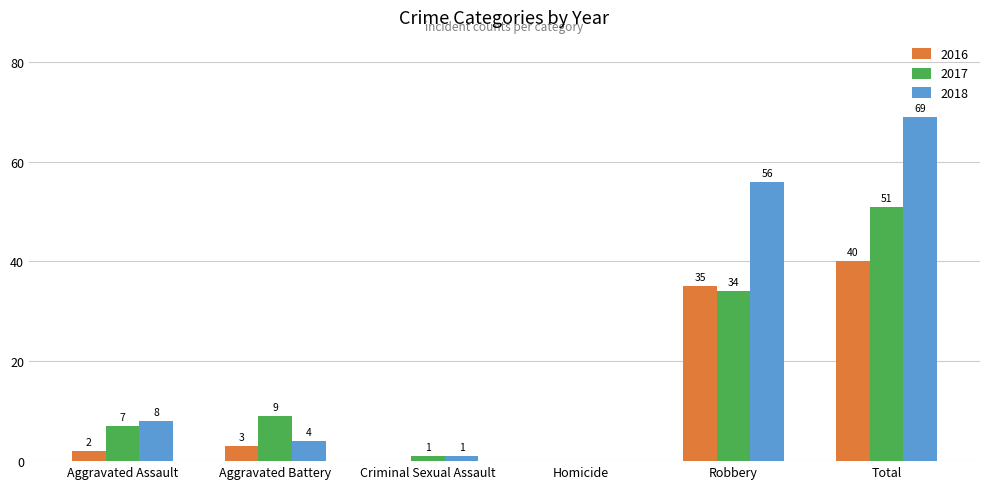

How many data points does each series have?

6